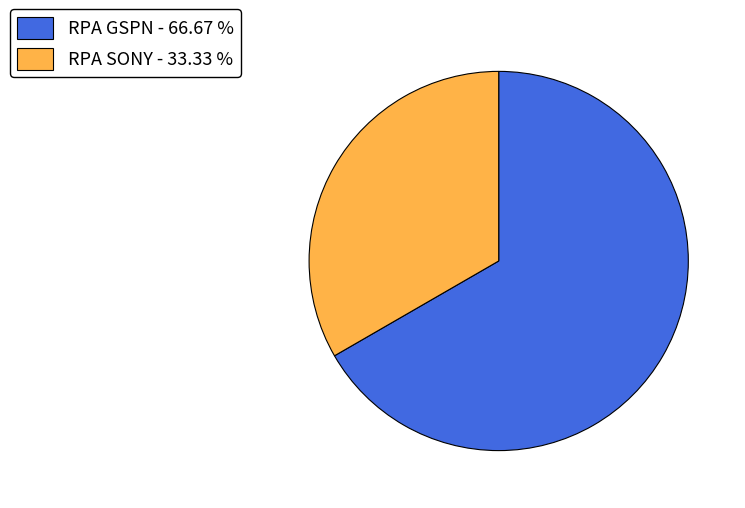

What is the largest slice in the pie chart?

RPA GSPN